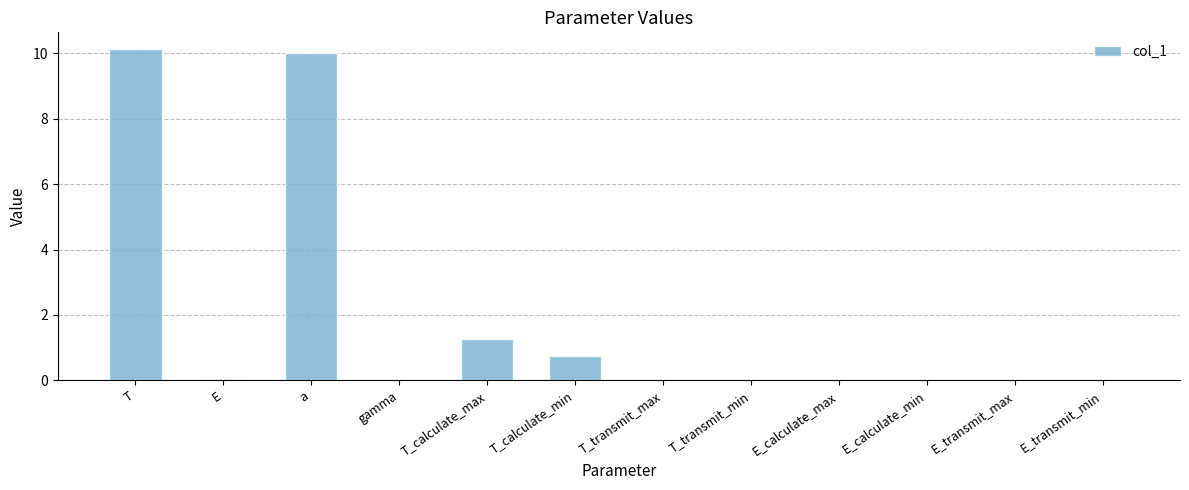

What is the sum of all values?

22.2